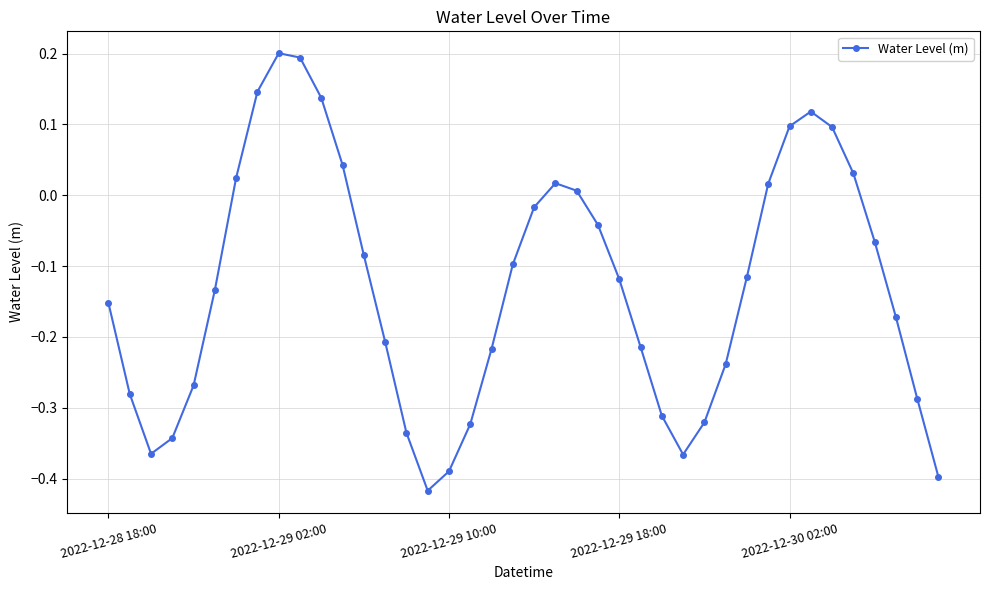

What is the difference between the second highest and minimum values?

0.6